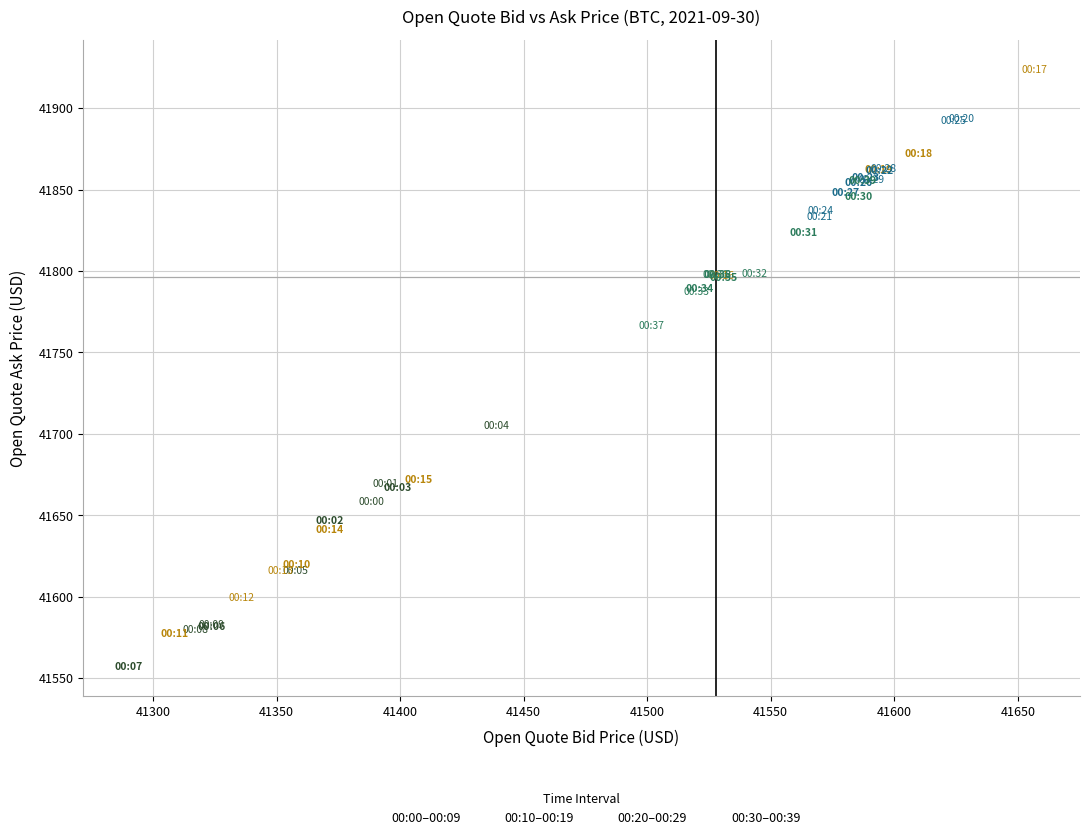

Which series reaches the minimum Y coordinate?

00:00–00:09